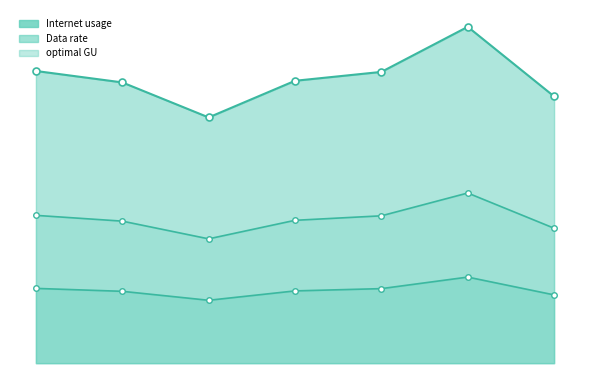

What is the sum of the optimal GU values at 1097040 and 459347?

104.2